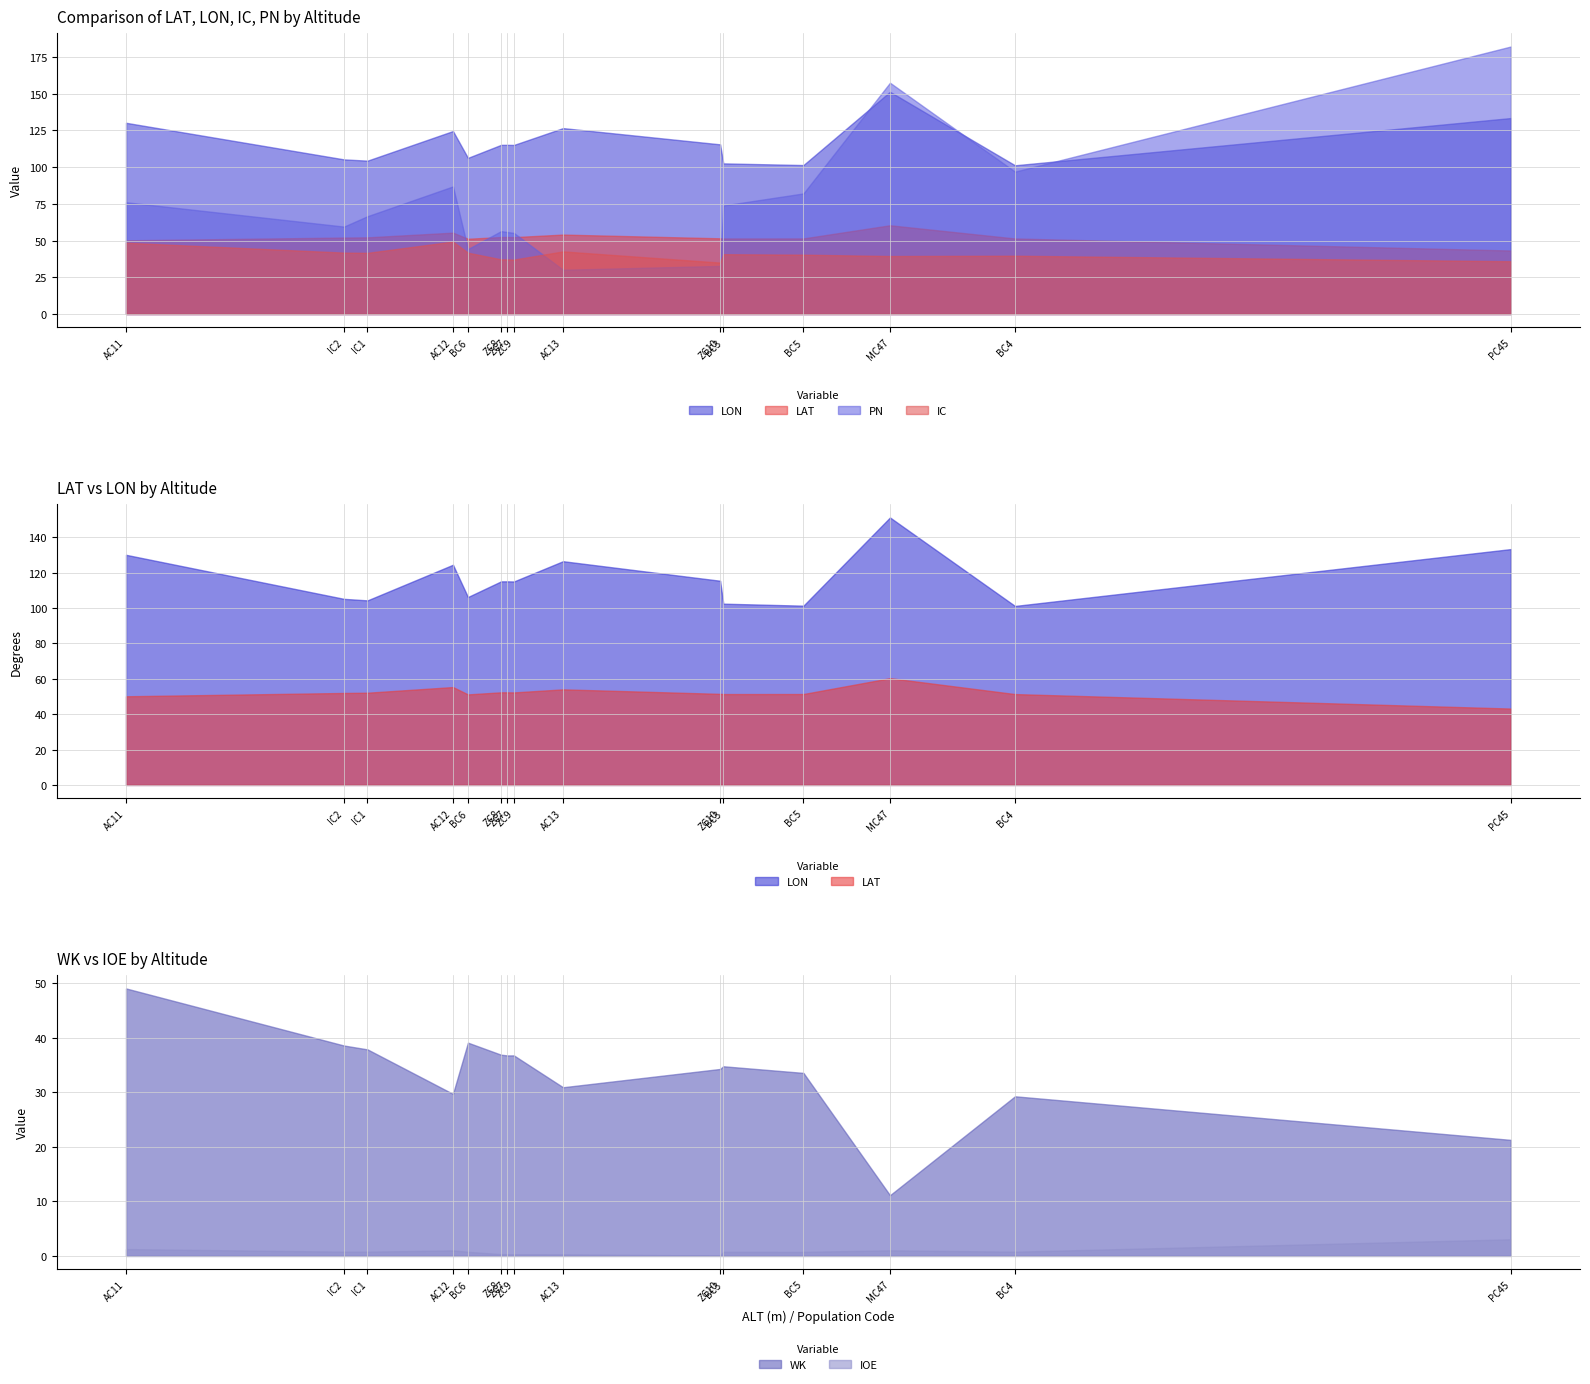

At which category is the sum across all series the highest?

MC47